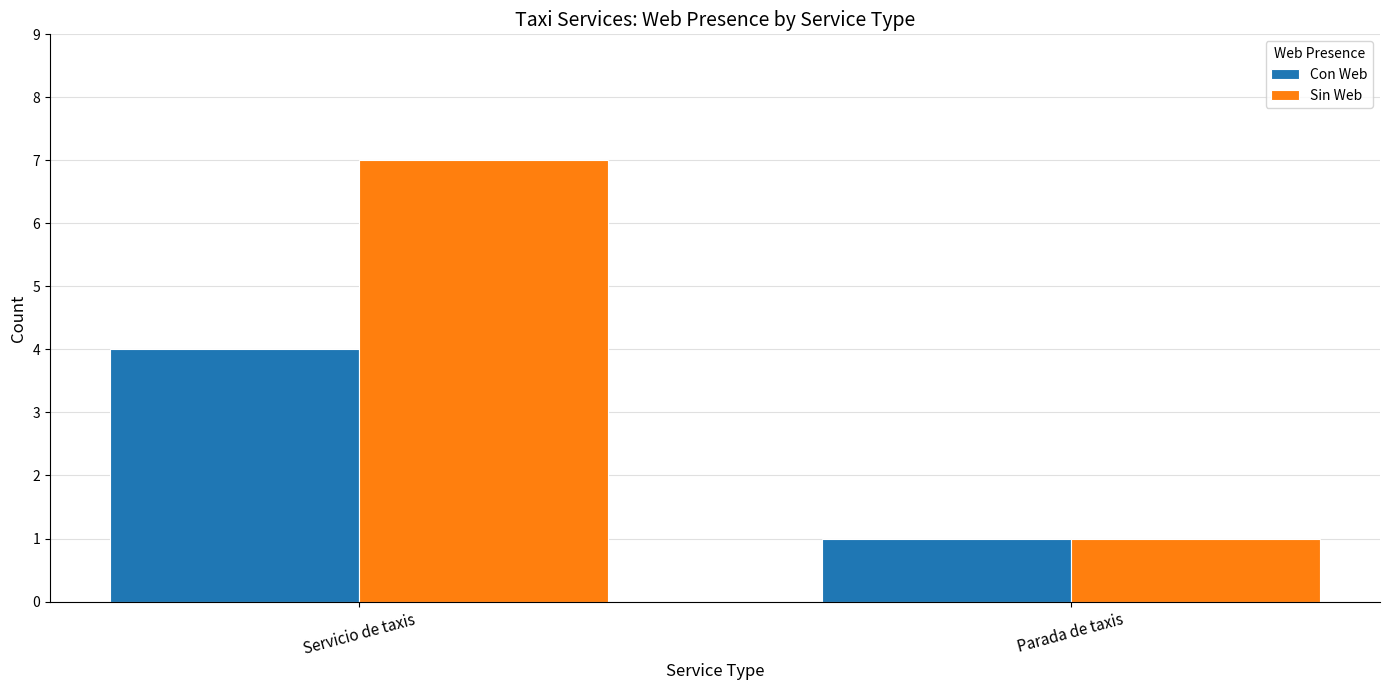

Rank the categories by Sin Web value from lowest to highest.

Parada de taxis, Servicio de taxis